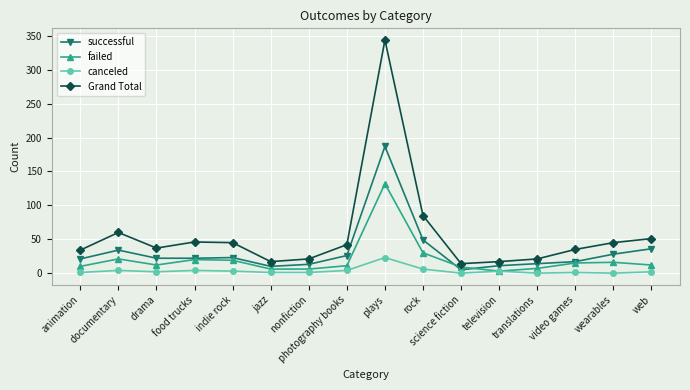

Which series has the largest total across all categories?

Grand Total